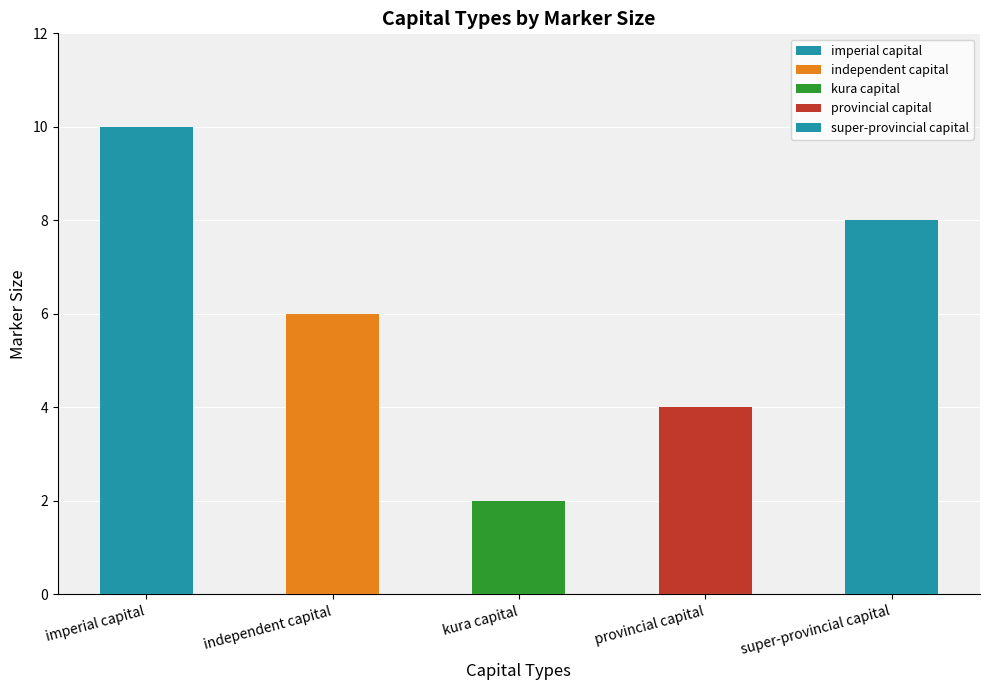

Reading left to right, what are all the values shown in this chart?

10	6	2	4	8